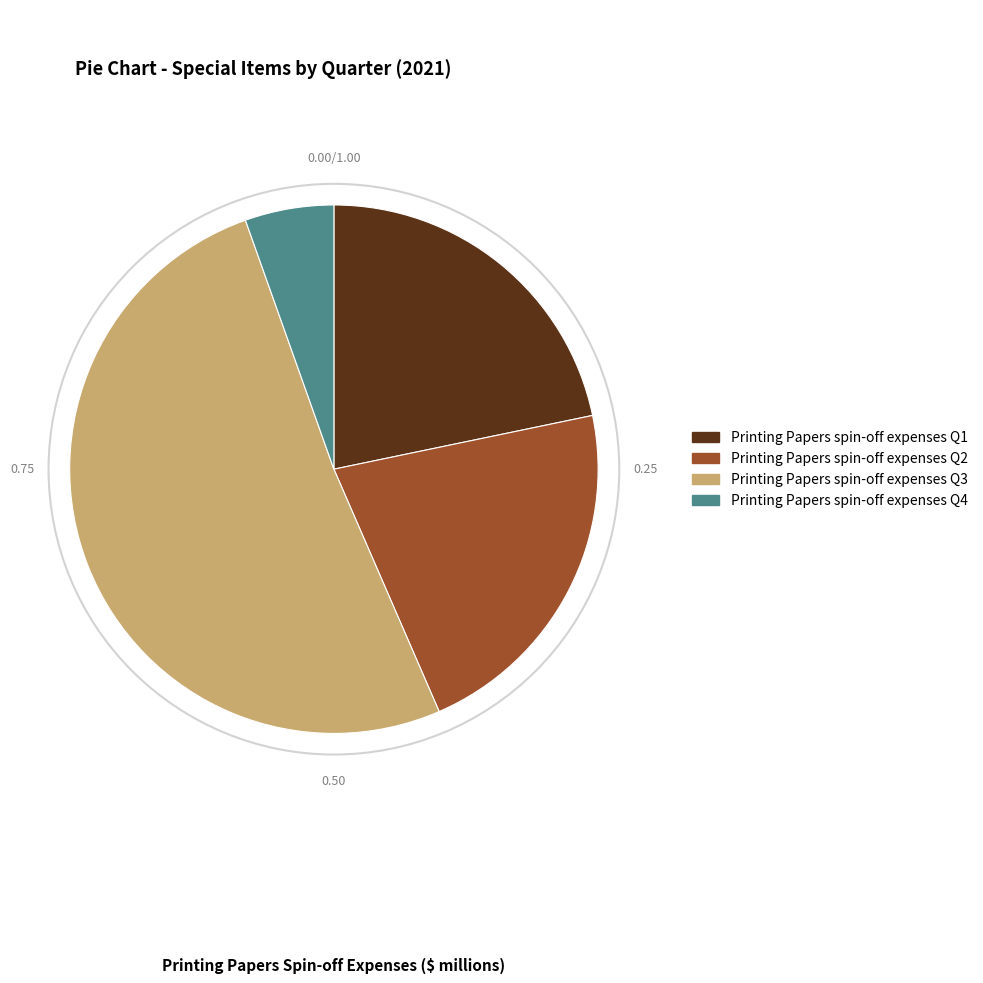

True or false: Printing Papers spin-off expenses Q1 accounts for 22% of the total.

True